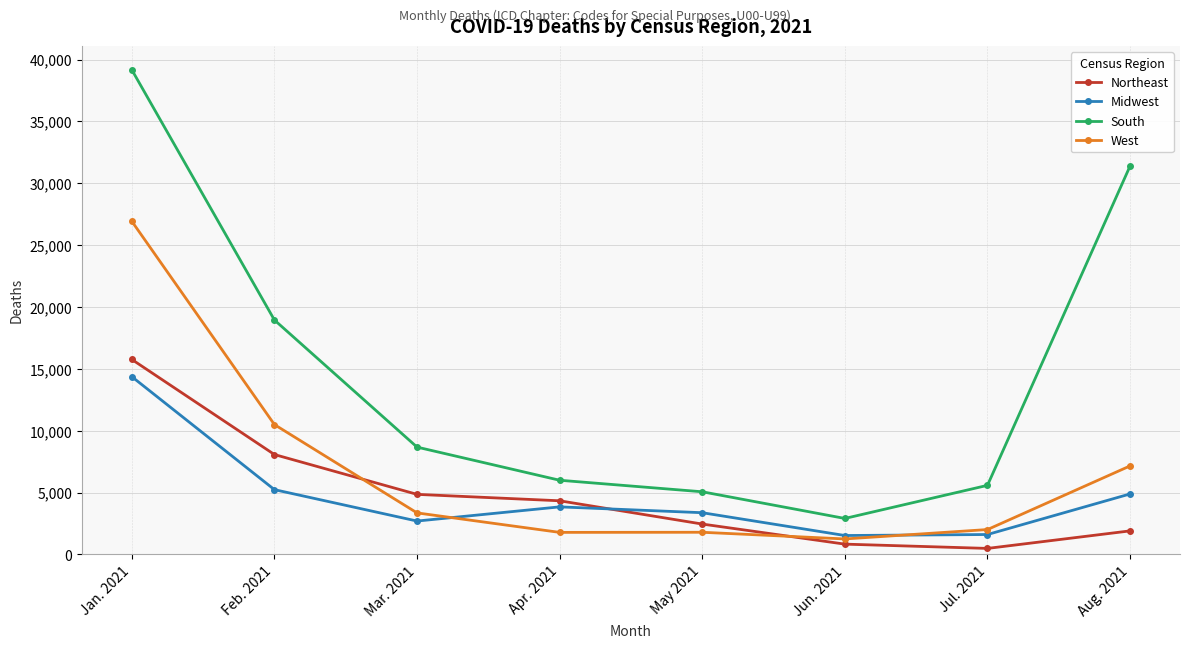

Rank the series at Feb. 2021 from lowest to highest value.

Midwest, Northeast, West, South